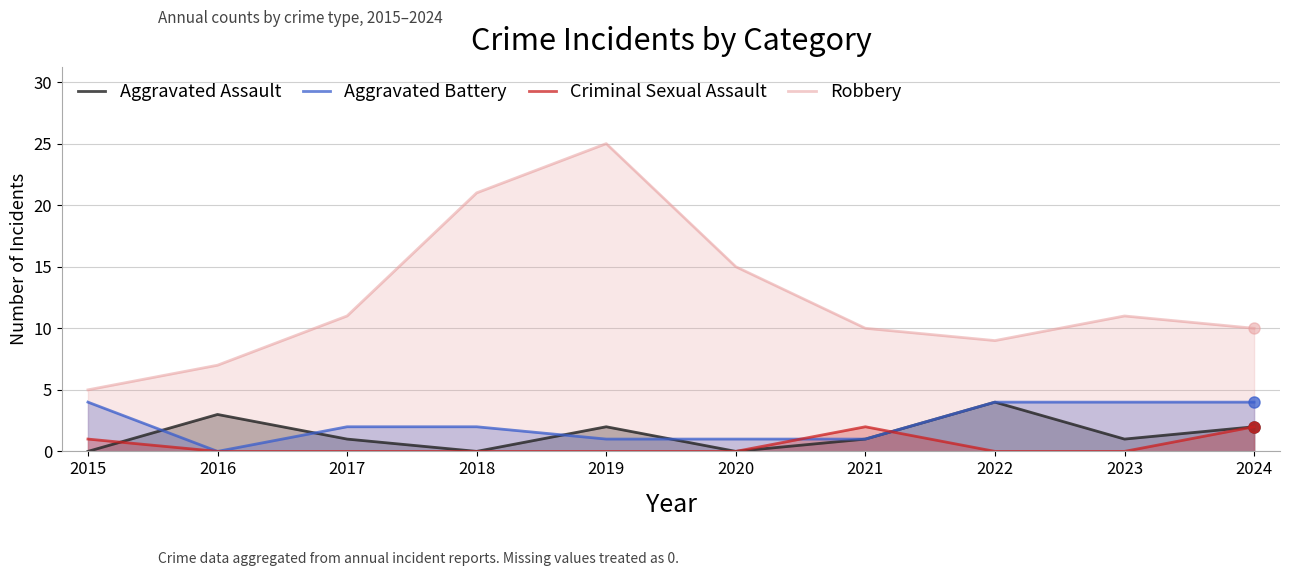

List the labels in order of Aggravated Battery value, smallest first.

2016, 2019, 2020, 2021, 2017, 2018, 2015, 2022, 2023, 2024